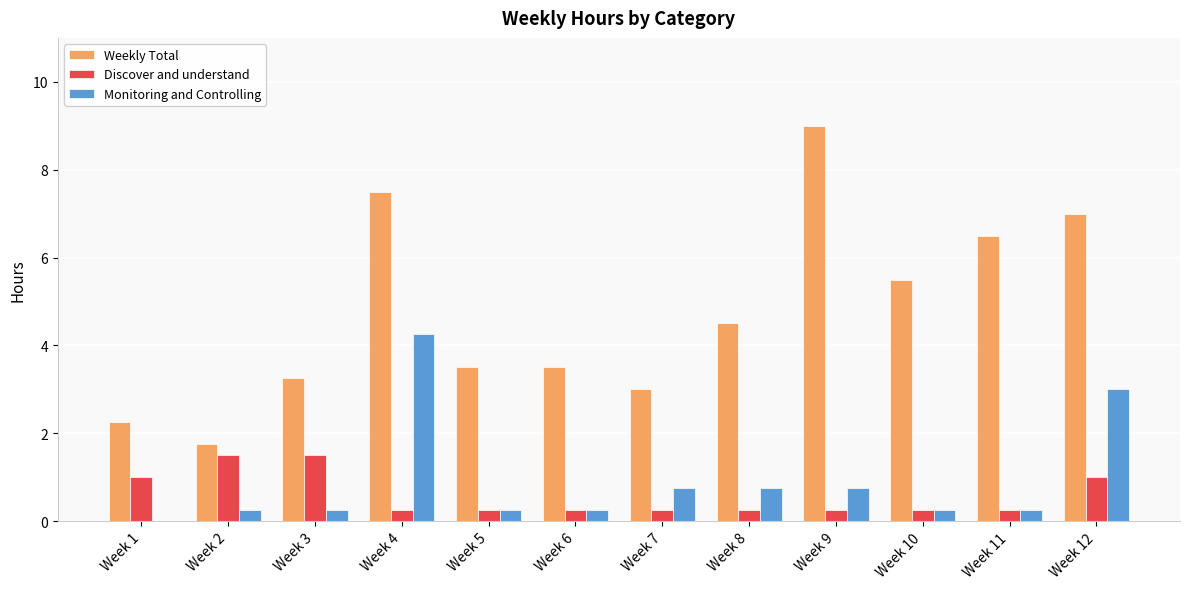

What is the average value of the Discover and understand series?

0.6